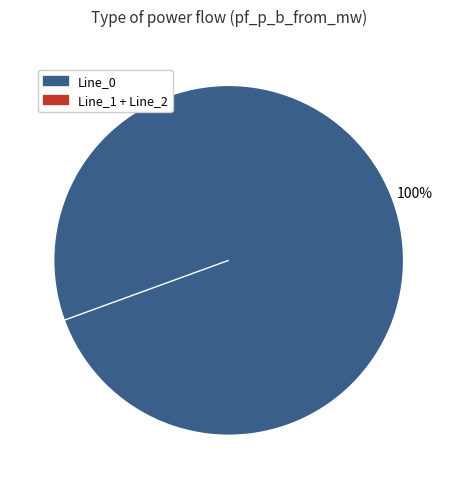

To the nearest percent, what is the difference between the largest and smallest slice percentages?

100%